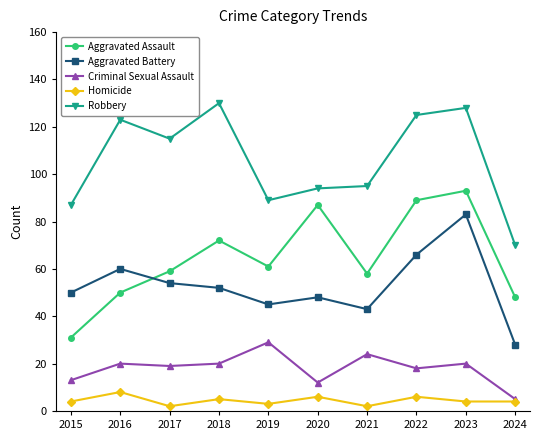

True or false: Aggravated Battery has more than 2 interior local peaks.

True